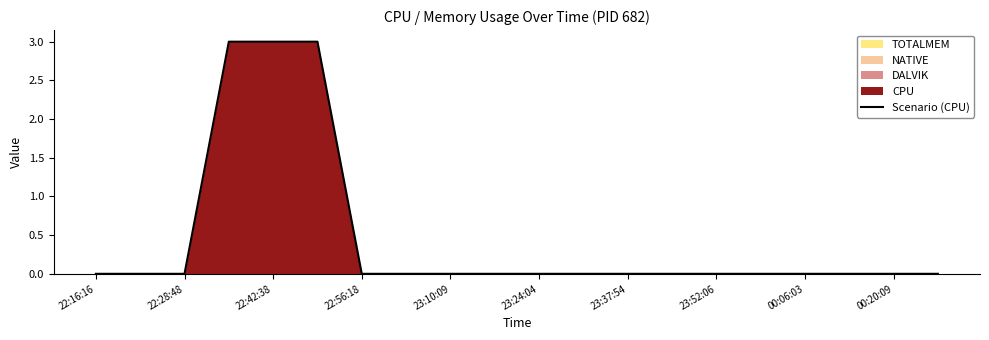

Where is the data nearest to the value 1?

22:16:16